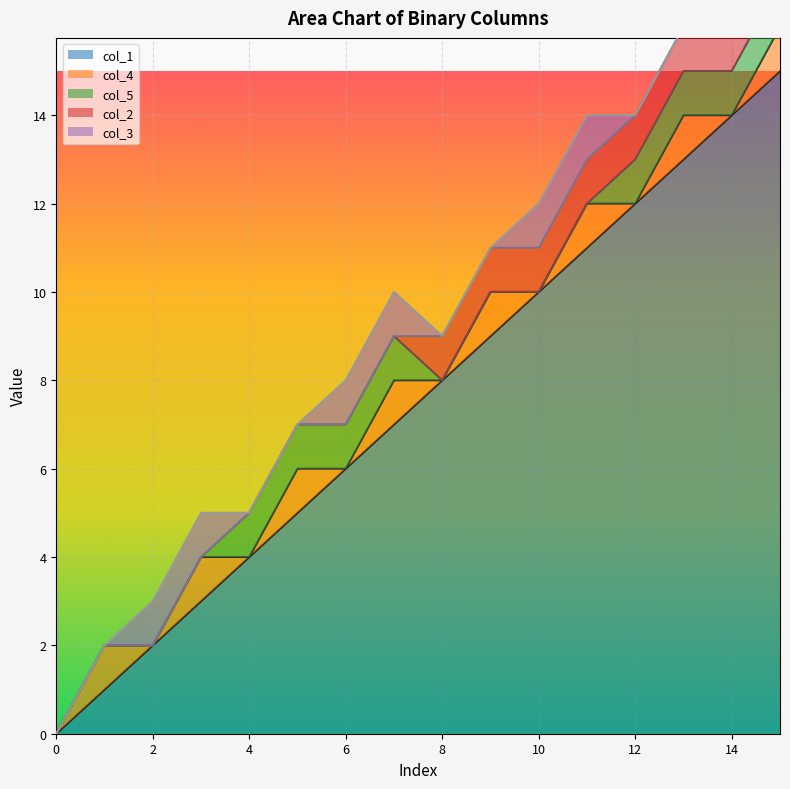

At which category does col_4 reach its first local valley?

2